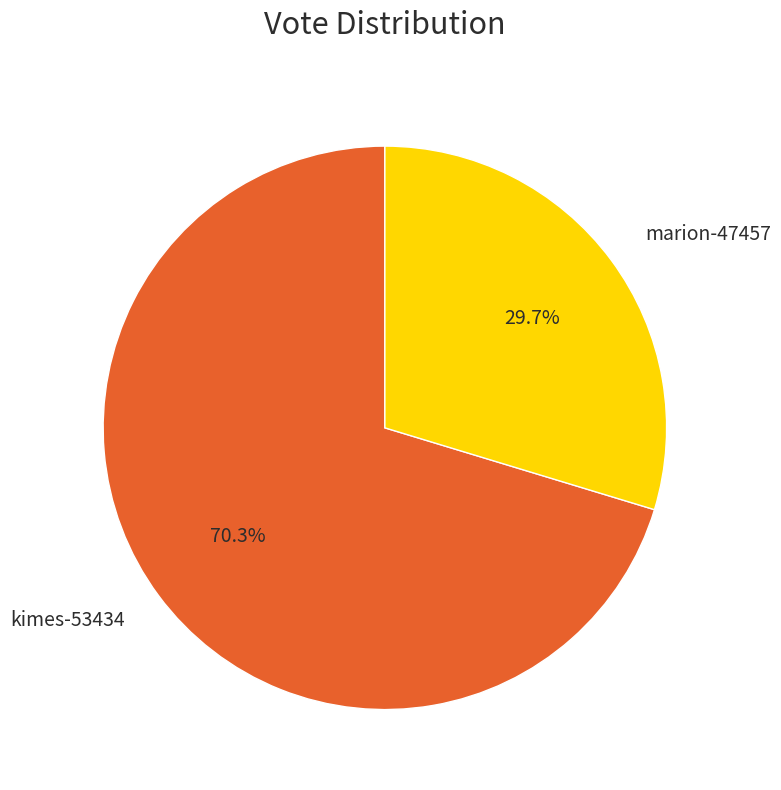

Does any single category account for the majority?

Yes